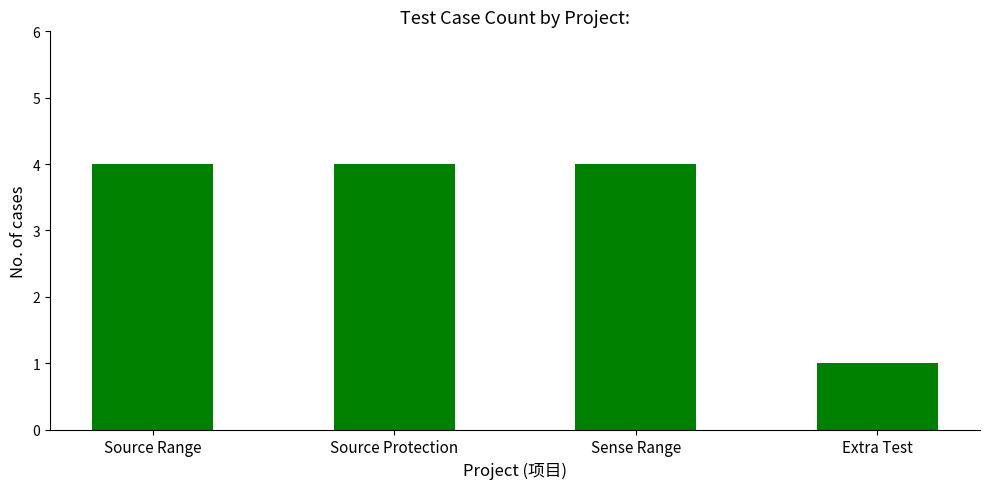

At which category does the chart reach its minimum across all series?

Extra Test